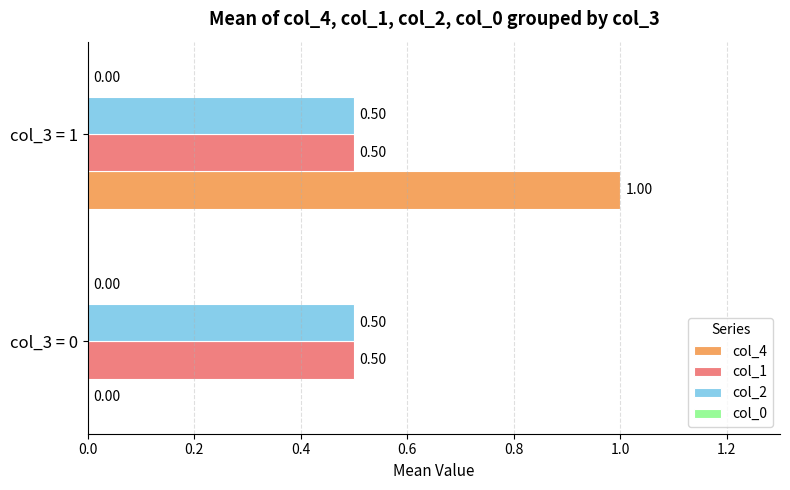

At which category is the sum across all series the highest?

col_3 = 1